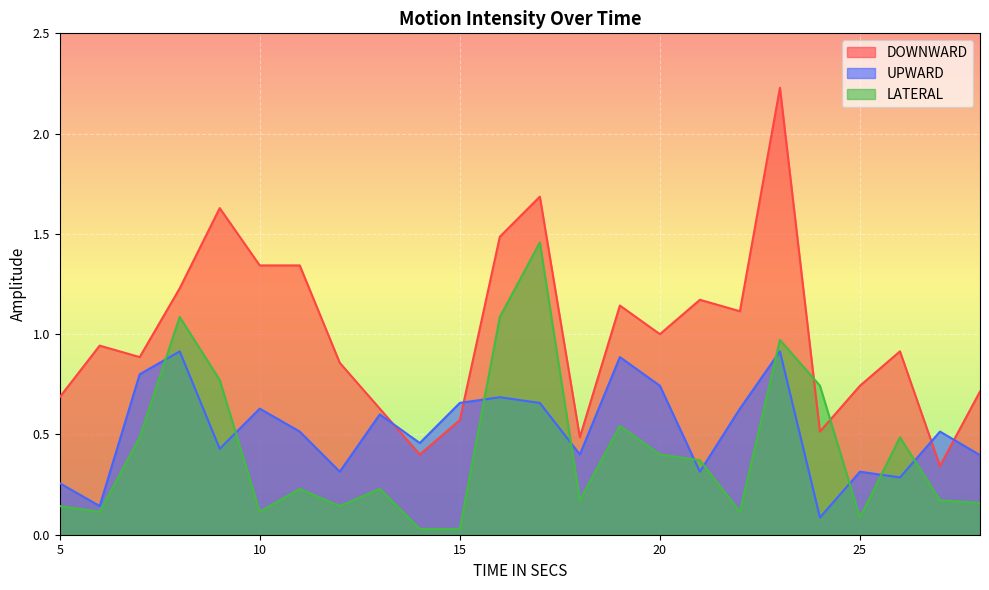

How many lines are shown in the chart?

3